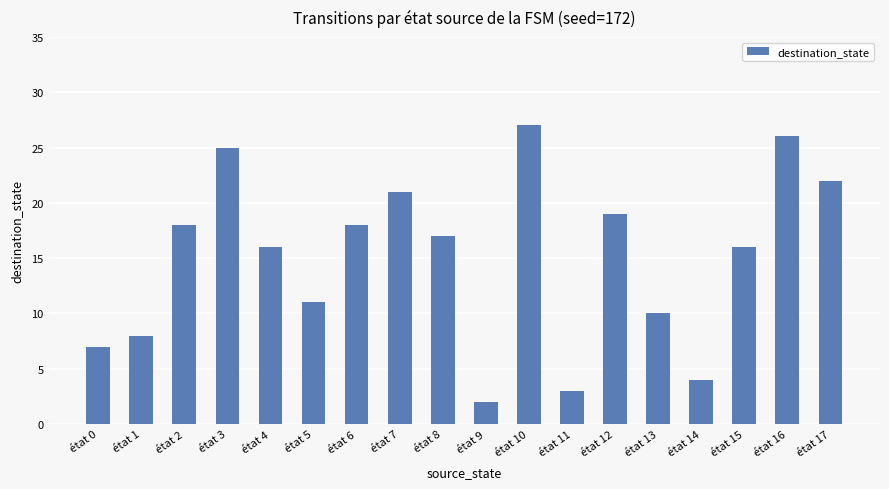

Approximately how many times larger is the value at état 1 compared to état 9?

4.0